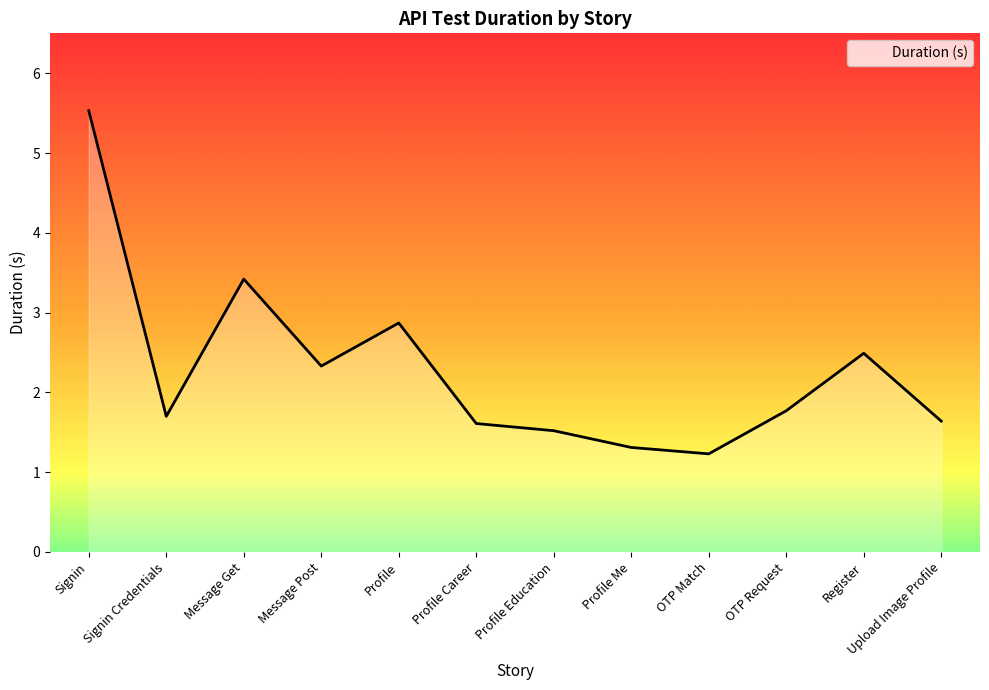

What is the approximate value at OTP Request?

1.8